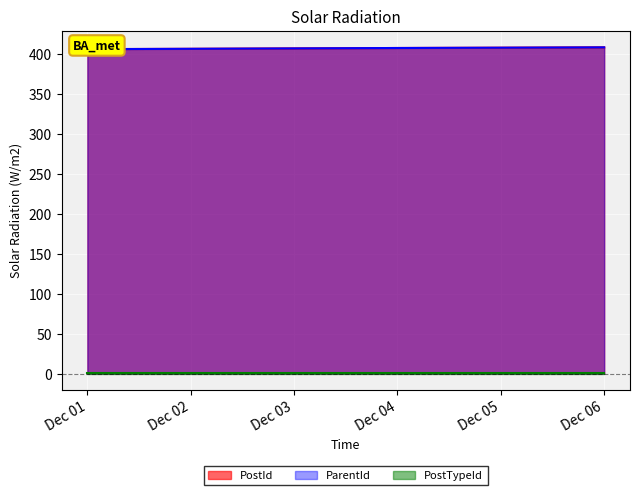

Which series has the largest total across all categories?

PostId